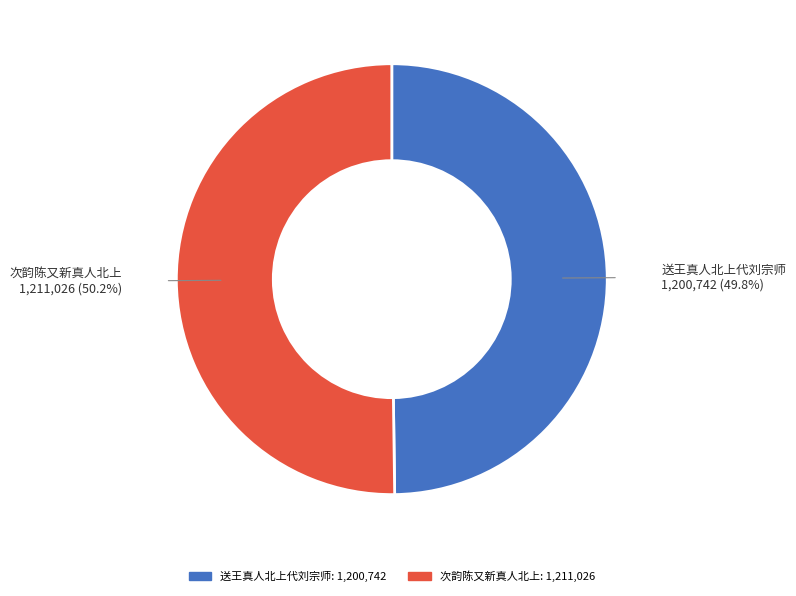

Approximately how many times larger is the value at 次韵陈又新真人北上 compared to 送王真人北上代刘宗师?

1.0